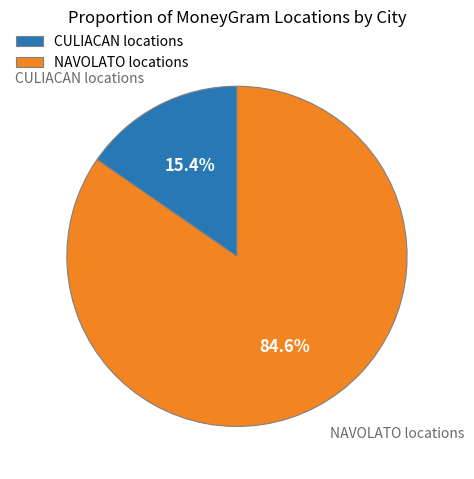

Combined, what portion of the pie is CULIACAN locations and NAVOLATO locations?

100.0%